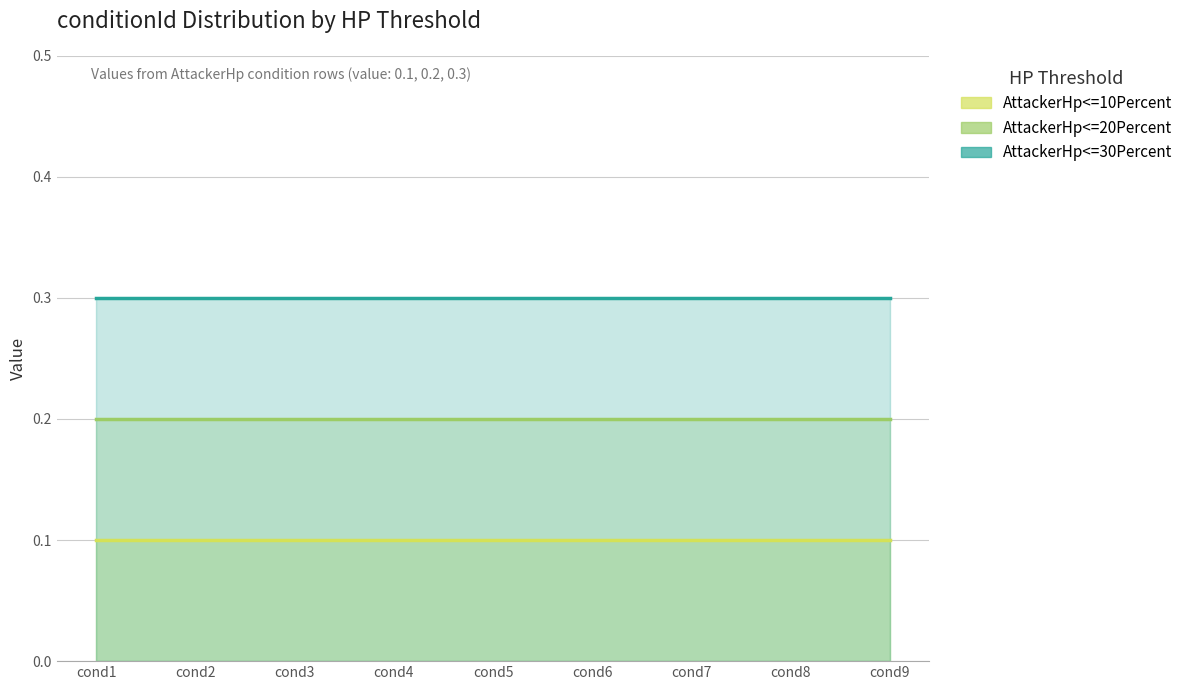

Is it true that AttackerHp<=10Percent equals 0.1 at 공격자의 필살게이지 현재량 퍼센트가?

True